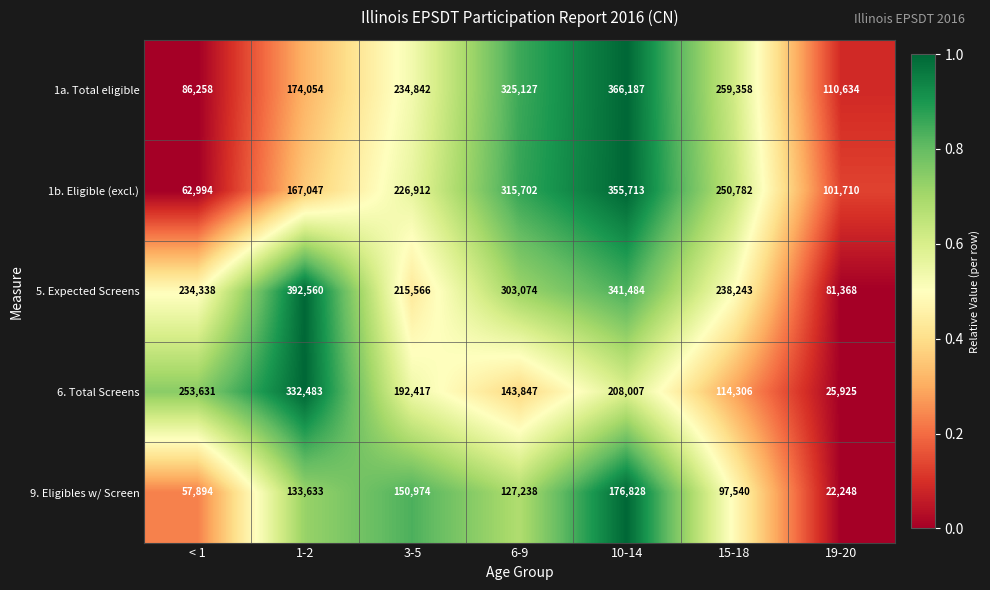

Which label corresponds to the largest value in the chart?

1-2